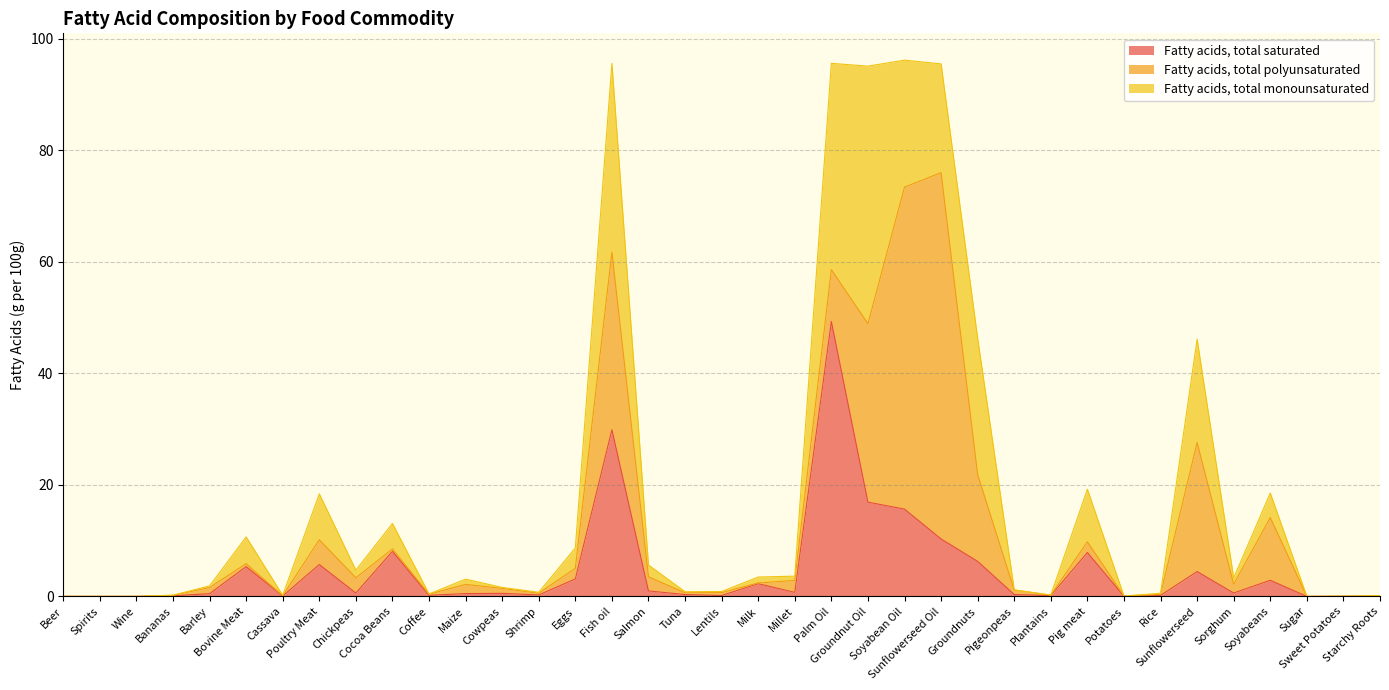

True or false: Fatty acids, total monounsaturated has a value of 0.1 at Bananas.

False